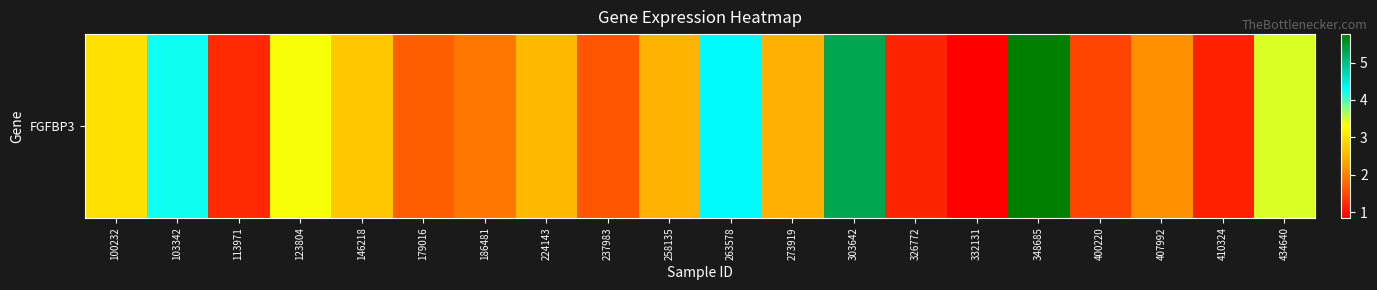

Rank the categories by value from lowest to highest.

332131, 410324, 326772, 113971, 400220, 237983, 179016, 186481, 407992, 273919, 258135, 224143, 146218, 100232, 123804, 434640, 103342, 263578, 303642, 348685